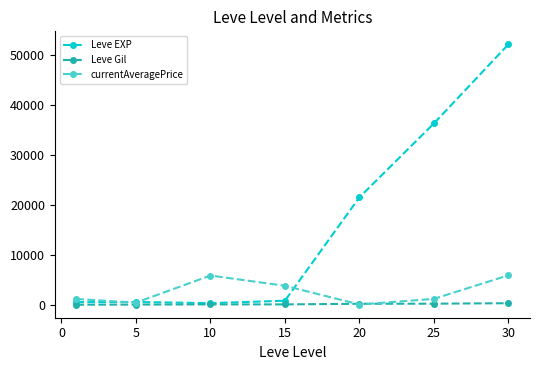

What is the value of the currentAveragePrice point at the 6th from the left?

1281.5